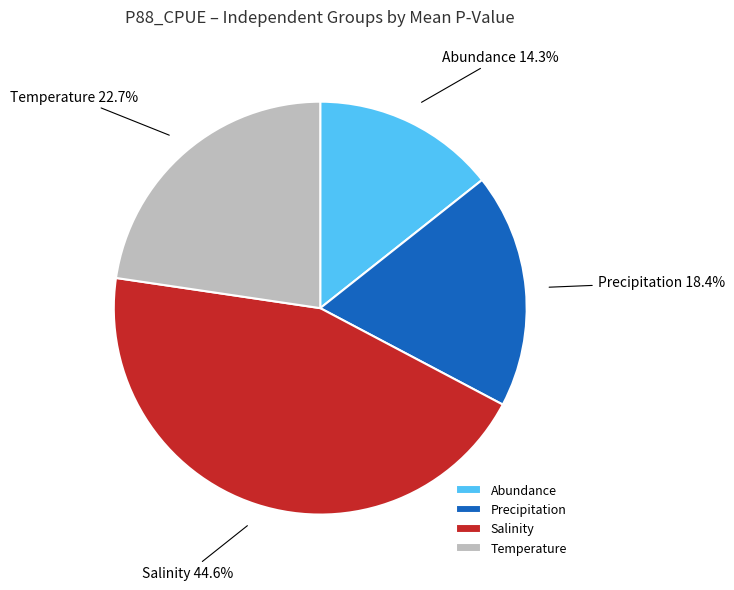

What is the largest slice in the pie chart?

Salinity